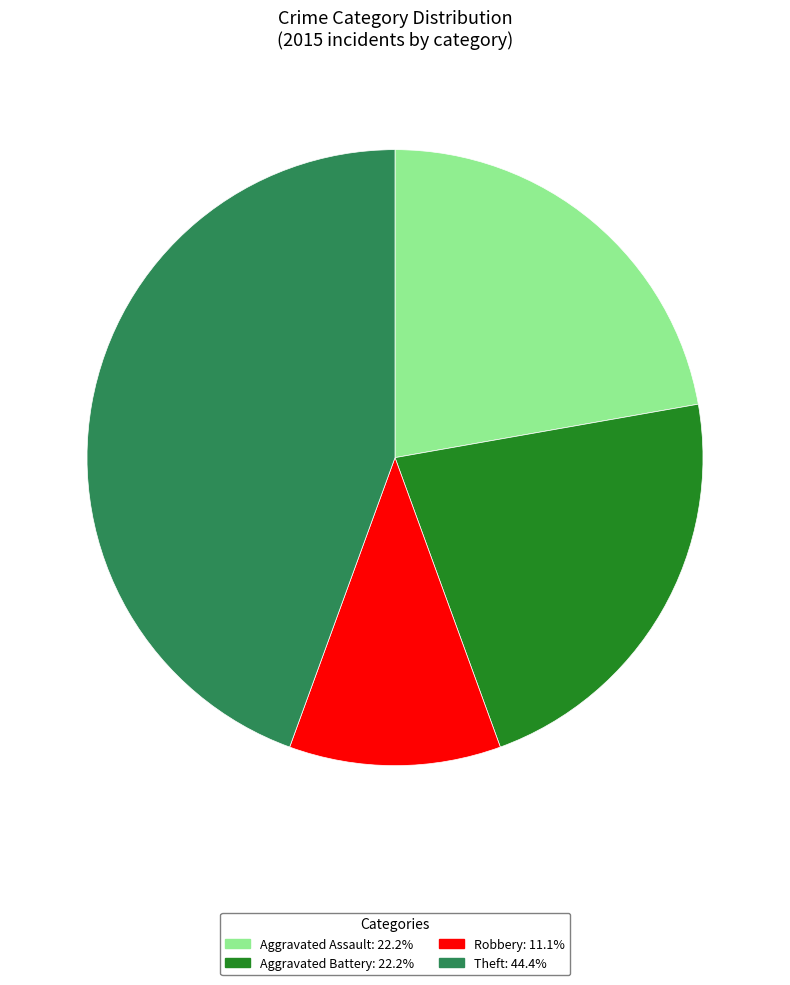

Does any single category account for the majority?

No